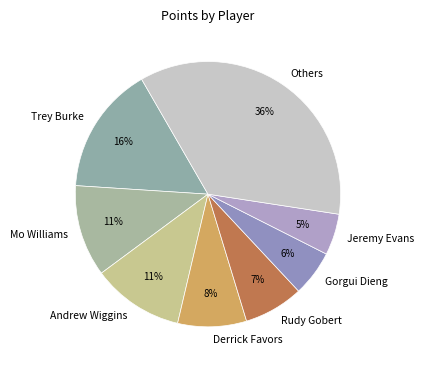

Combined, do Others and Mo Williams account for over 50%?

No